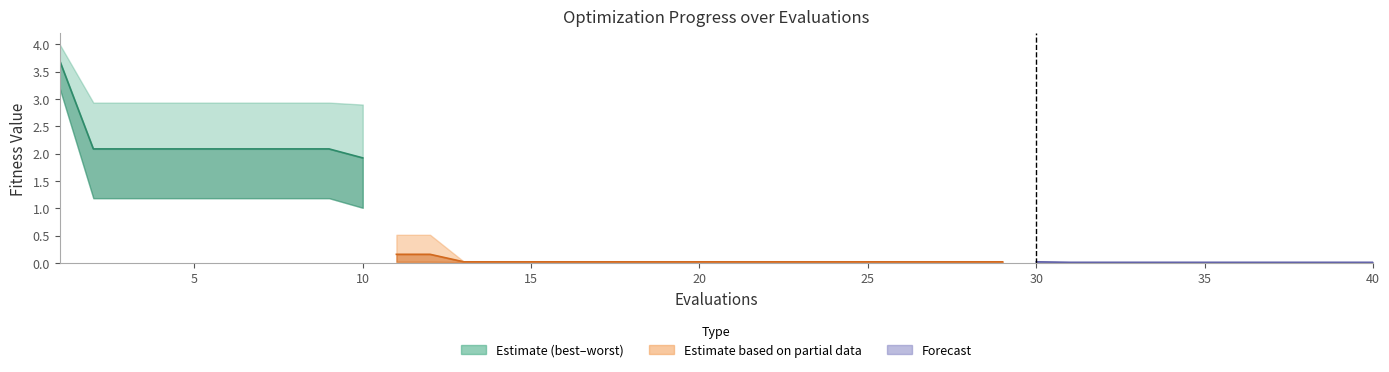

Does the chart have visible grid lines?

No